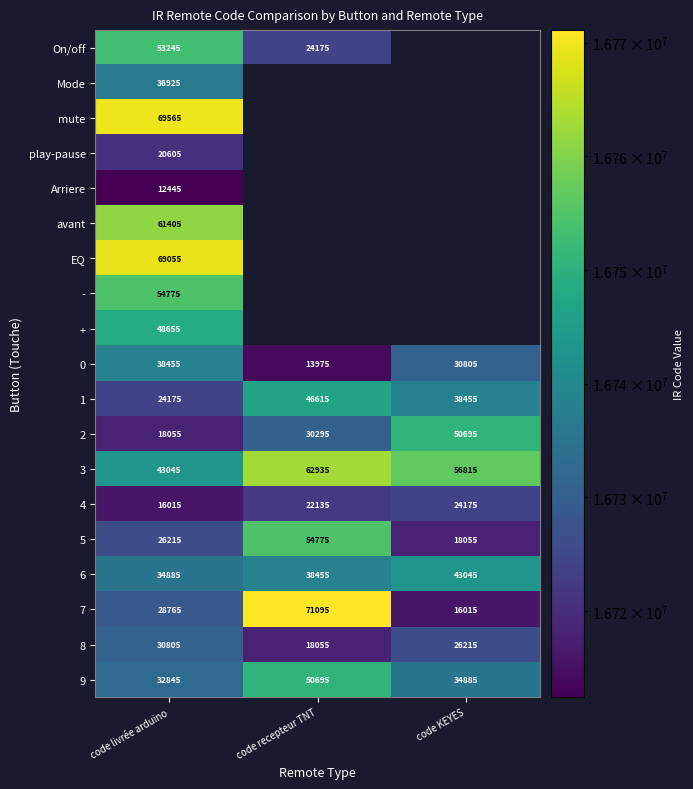

What is the total value across all series at code livrée arduino?

719935